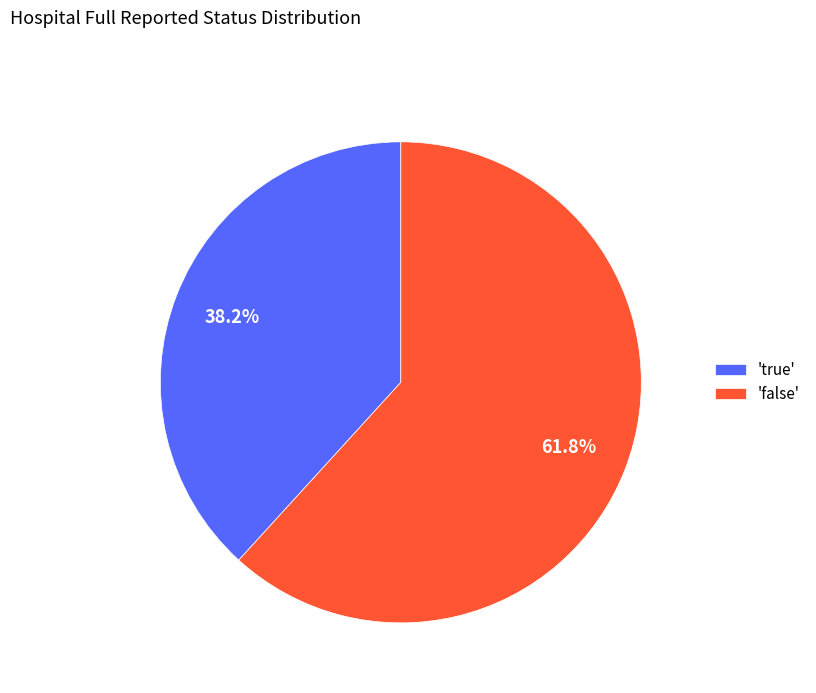

Is there a majority slice in this chart?

Yes